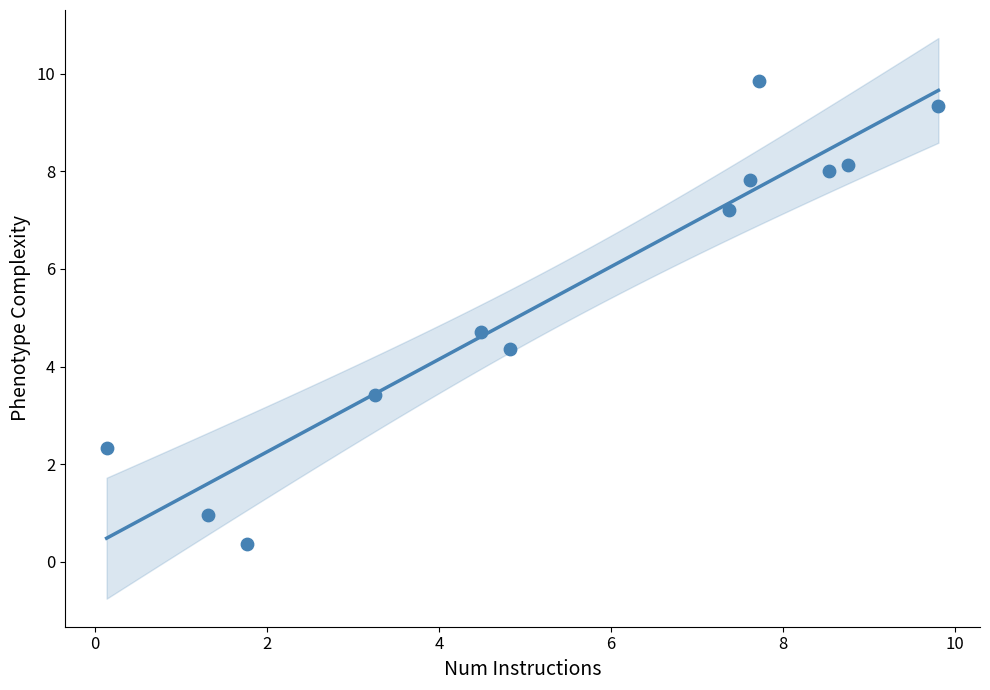

What Y value in the scatter plot is closest to 5?

4.7